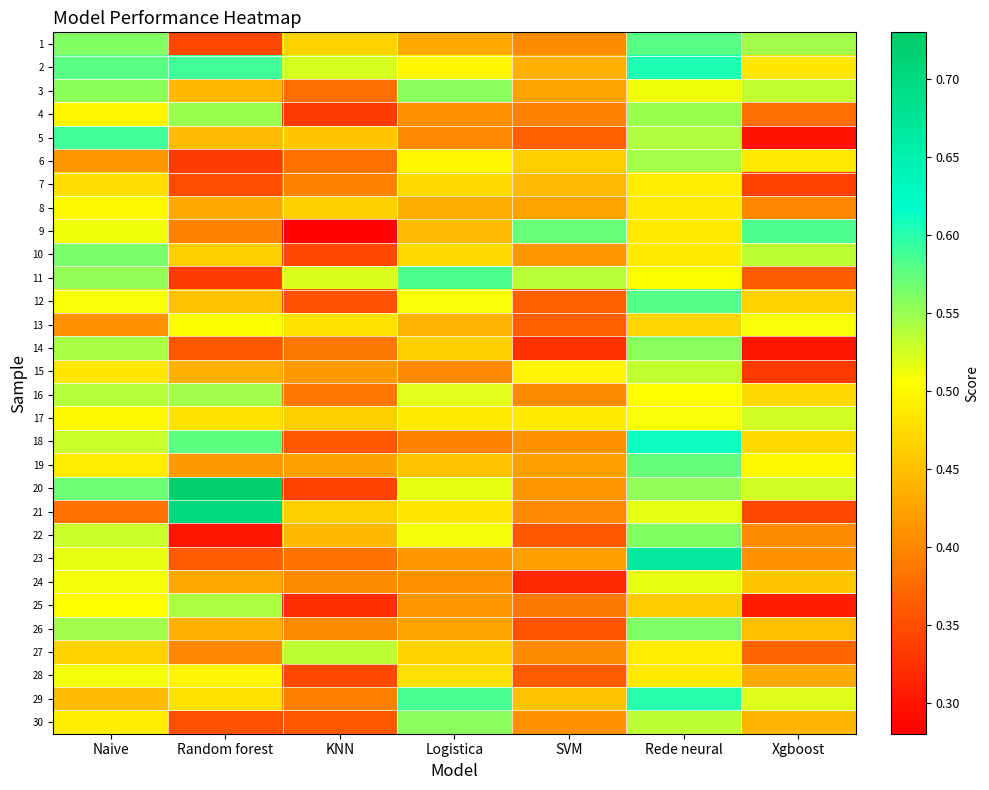

Reading left to right, transcribe all the data shown in this chart.

1: Naive=0.6	Random forest=0.3	KNN=0.5	Logistica=0.4	SVM=0.4	Rede neural=0.6	Xgboost=0.5
2: Naive=0.6	Random forest=0.6	KNN=0.5	Logistica=0.5	SVM=0.4	Rede neural=0.6	Xgboost=0.5
3: Naive=0.6	Random forest=0.4	KNN=0.4	Logistica=0.6	SVM=0.4	Rede neural=0.5	Xgboost=0.5
4: Naive=0.5	Random forest=0.6	KNN=0.3	Logistica=0.4	SVM=0.4	Rede neural=0.6	Xgboost=0.4
5: Naive=0.6	Random forest=0.4	KNN=0.5	Logistica=0.4	SVM=0.4	Rede neural=0.5	Xgboost=0.3
6: Naive=0.4	Random forest=0.3	KNN=0.4	Logistica=0.5	SVM=0.5	Rede neural=0.5	Xgboost=0.5
7: Naive=0.5	Random forest=0.3	KNN=0.4	Logistica=0.5	SVM=0.4	Rede neural=0.5	Xgboost=0.3
8: Naive=0.5	Random forest=0.4	KNN=0.5	Logistica=0.4	SVM=0.4	Rede neural=0.5	Xgboost=0.4
9: Naive=0.5	Random forest=0.4	KNN=0.3	Logistica=0.4	SVM=0.6	Rede neural=0.5	Xgboost=0.6
10: Naive=0.6	Random forest=0.5	KNN=0.3	Logistica=0.5	SVM=0.4	Rede neural=0.5	Xgboost=0.5
11: Naive=0.6	Random forest=0.3	KNN=0.5	Logistica=0.6	SVM=0.5	Rede neural=0.5	Xgboost=0.4
12: Naive=0.5	Random forest=0.5	KNN=0.4	Logistica=0.5	SVM=0.4	Rede neural=0.6	Xgboost=0.5
13: Naive=0.4	Random forest=0.5	KNN=0.5	Logistica=0.4	SVM=0.4	Rede neural=0.5	Xgboost=0.5
14: Naive=0.5	Random forest=0.4	KNN=0.4	Logistica=0.5	SVM=0.3	Rede neural=0.6	Xgboost=0.3
15: Naive=0.5	Random forest=0.4	KNN=0.4	Logistica=0.4	SVM=0.5	Rede neural=0.5	Xgboost=0.3
16: Naive=0.5	Random forest=0.5	KNN=0.4	Logistica=0.5	SVM=0.4	Rede neural=0.5	Xgboost=0.5
17: Naive=0.5	Random forest=0.5	KNN=0.5	Logistica=0.5	SVM=0.5	Rede neural=0.5	Xgboost=0.5
18: Naive=0.5	Random forest=0.6	KNN=0.4	Logistica=0.4	SVM=0.4	Rede neural=0.6	Xgboost=0.5
19: Naive=0.5	Random forest=0.4	KNN=0.4	Logistica=0.5	SVM=0.4	Rede neural=0.6	Xgboost=0.5
20: Naive=0.6	Random forest=0.7	KNN=0.3	Logistica=0.5	SVM=0.4	Rede neural=0.6	Xgboost=0.5
21: Naive=0.4	Random forest=0.7	KNN=0.5	Logistica=0.5	SVM=0.4	Rede neural=0.5	Xgboost=0.3
22: Naive=0.5	Random forest=0.3	KNN=0.4	Logistica=0.5	SVM=0.4	Rede neural=0.6	Xgboost=0.4
23: Naive=0.5	Random forest=0.4	KNN=0.4	Logistica=0.4	SVM=0.4	Rede neural=0.7	Xgboost=0.4
24: Naive=0.5	Random forest=0.4	KNN=0.4	Logistica=0.4	SVM=0.3	Rede neural=0.5	Xgboost=0.5
25: Naive=0.5	Random forest=0.5	KNN=0.3	Logistica=0.4	SVM=0.4	Rede neural=0.5	Xgboost=0.3
26: Naive=0.5	Random forest=0.4	KNN=0.4	Logistica=0.4	SVM=0.4	Rede neural=0.6	Xgboost=0.4
27: Naive=0.5	Random forest=0.4	KNN=0.5	Logistica=0.5	SVM=0.4	Rede neural=0.5	Xgboost=0.4
28: Naive=0.5	Random forest=0.5	KNN=0.3	Logistica=0.5	SVM=0.4	Rede neural=0.5	Xgboost=0.4
29: Naive=0.4	Random forest=0.5	KNN=0.4	Logistica=0.6	SVM=0.5	Rede neural=0.6	Xgboost=0.5
30: Naive=0.5	Random forest=0.4	KNN=0.4	Logistica=0.6	SVM=0.4	Rede neural=0.5	Xgboost=0.4